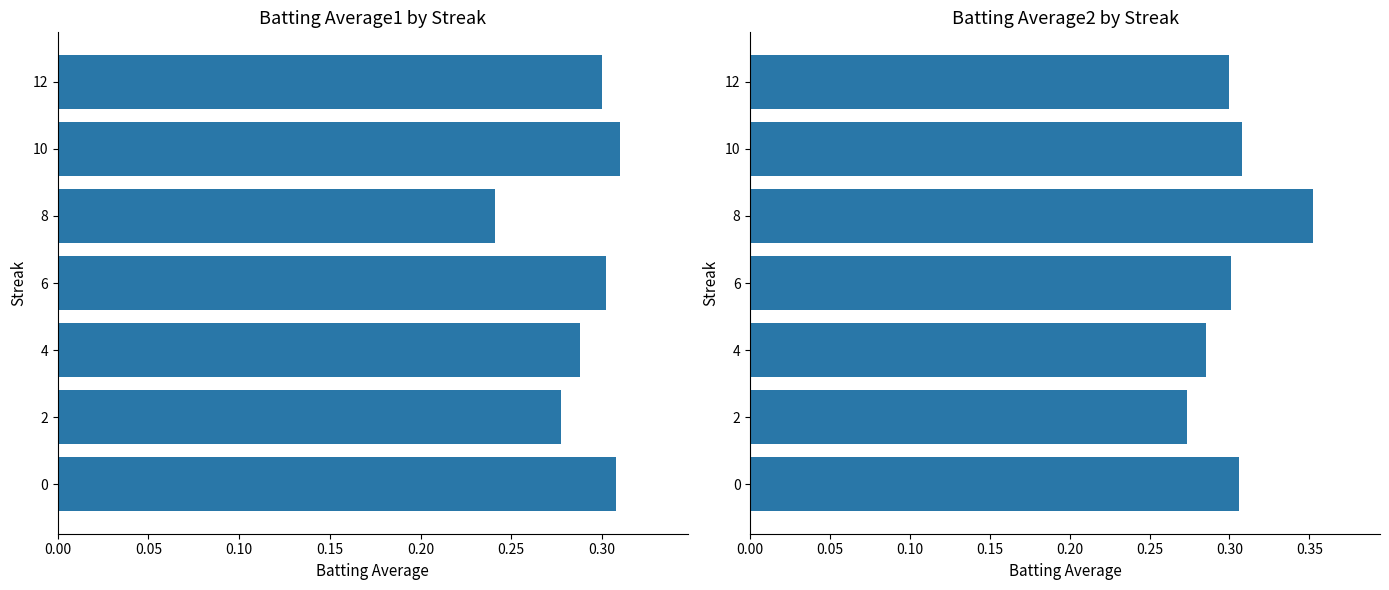

How many bars are there in each group?

2